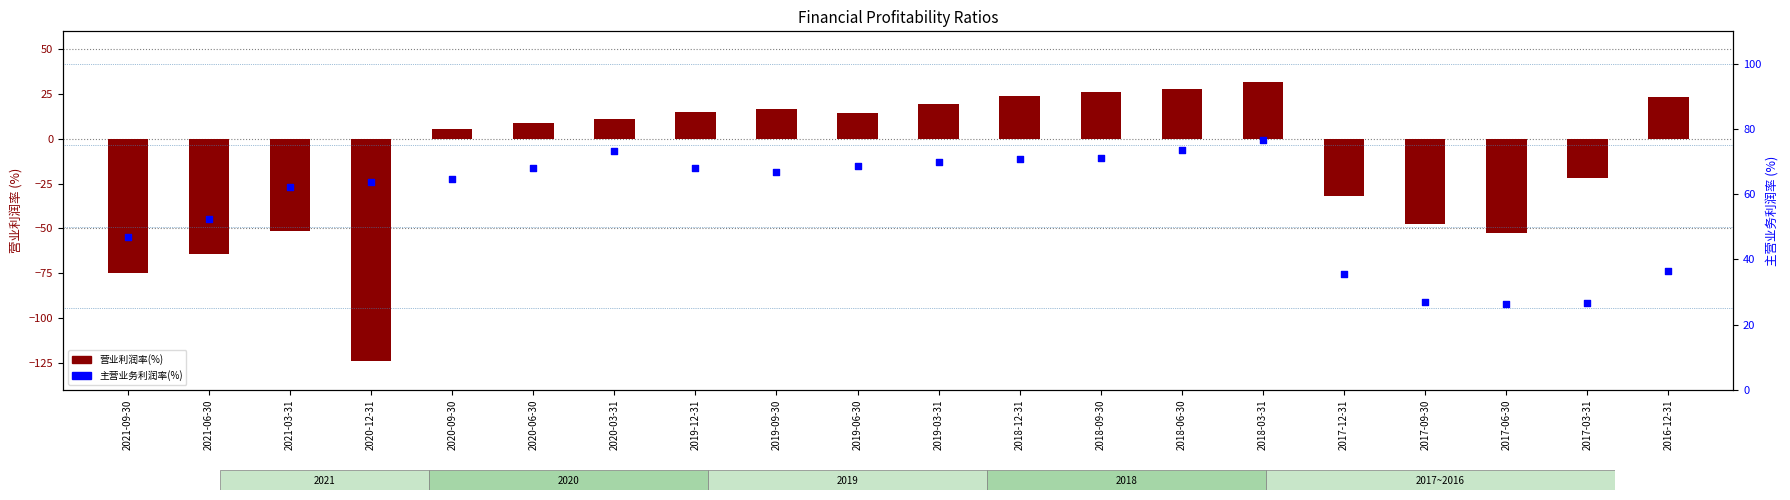

Which series contains the lowest Y value?

营业利润率(%)